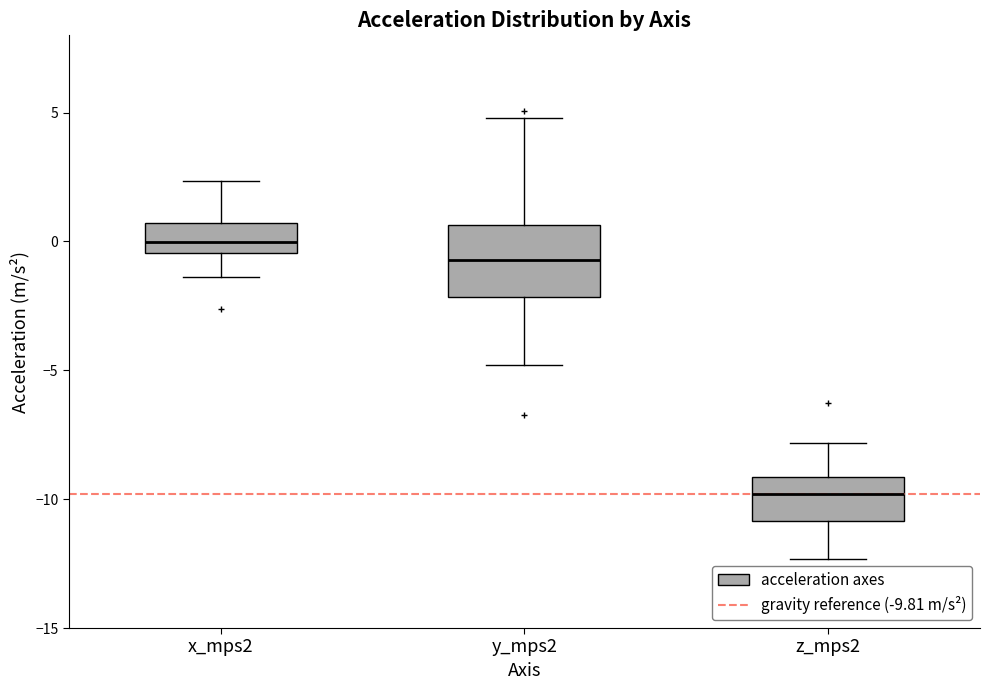

Reading left to right, read every box against the y-axis: the position of its median line, the range the box covers, and the ends of its whiskers. The values are not printed on the chart, so give them approximately, as read against the axis.

x_mps2: median 0.0, box -0.5 to 0.5, whiskers -1.5 to 2.5
y_mps2: median -0.5, box -2.0 to 0.5, whiskers -5.0 to 5.0
z_mps2: median -10.0, box -11.0 to -9.0, whiskers -12.5 to -8.0